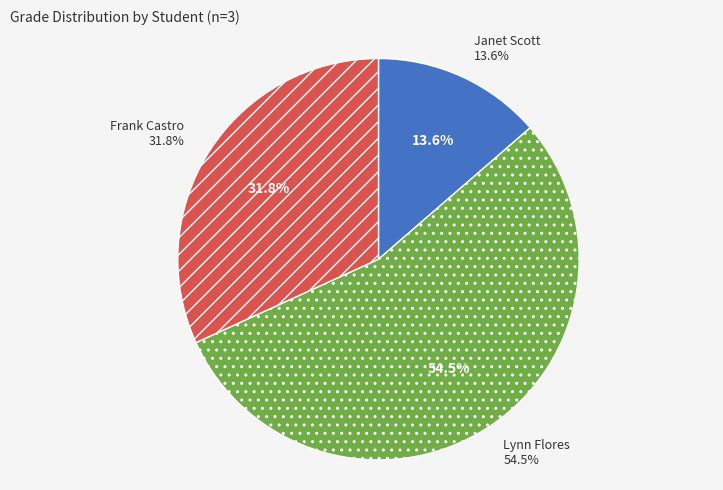

Which has a higher value, Frank Castro or Janet Scott?

Frank Castro